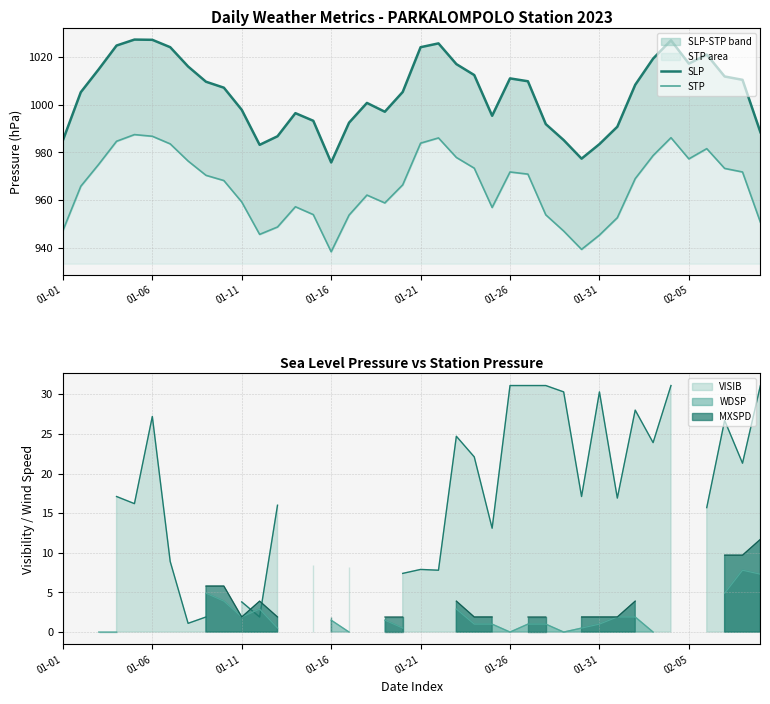

What is the highest value of the SLP series?

1027.4